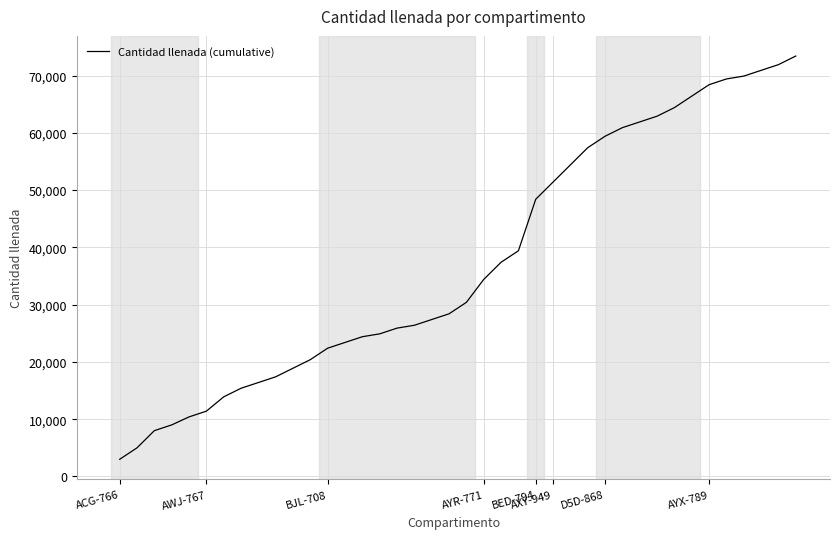

How many distinct data groups are displayed?

1